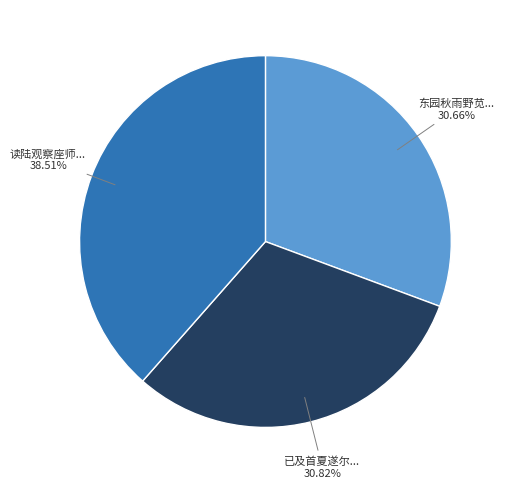

Is there any slice that represents more than half of the pie?

No